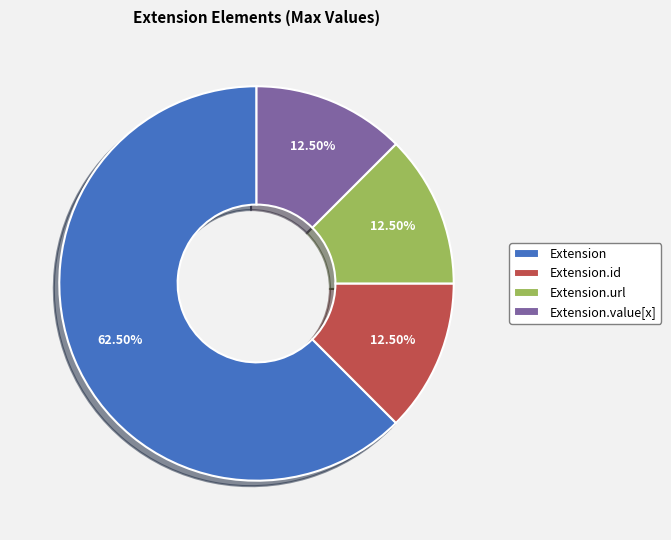

What is the majority slice?

Extension